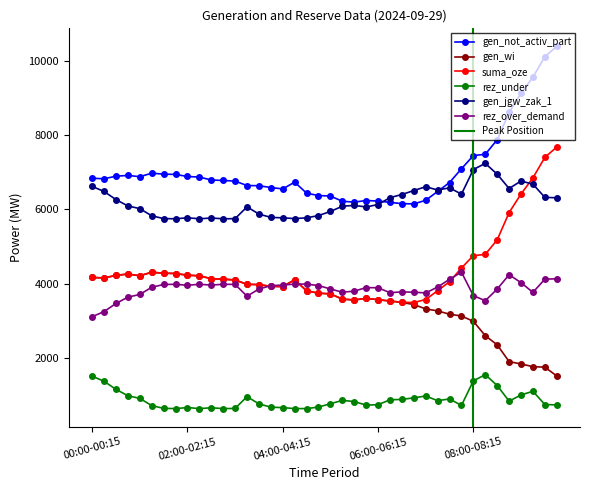

Does the chart display data point markers on the line(s)?

Yes